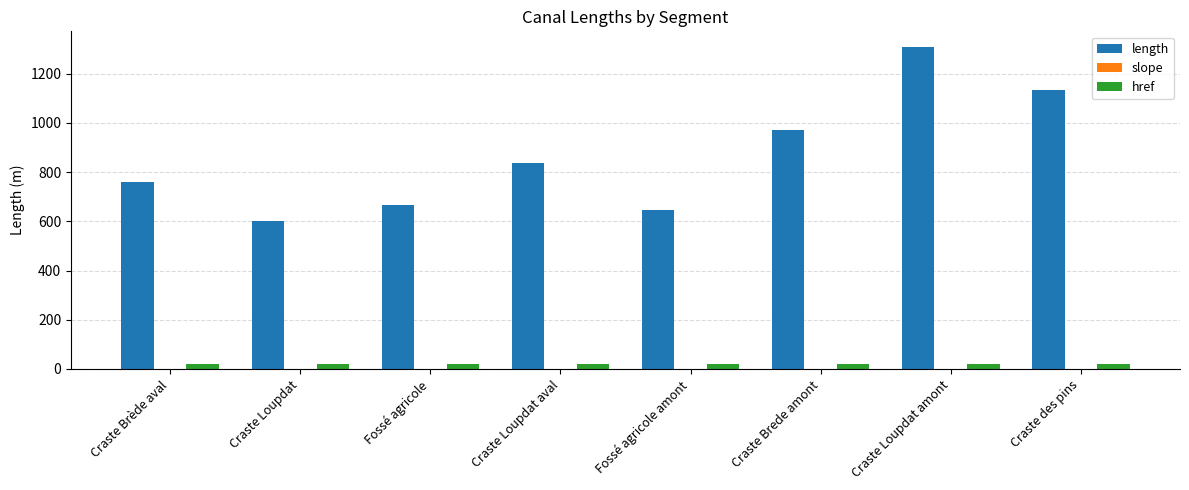

The value of length at Fossé agricole amont is 647.0. True or false?

True